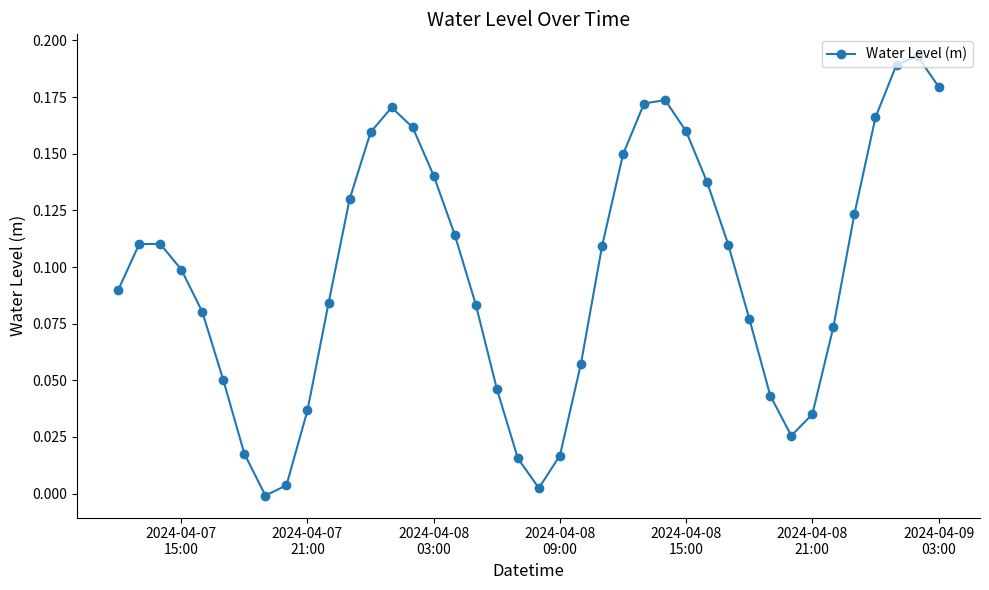

How many interior local peaks (higher than both neighbors) does the data have?

4